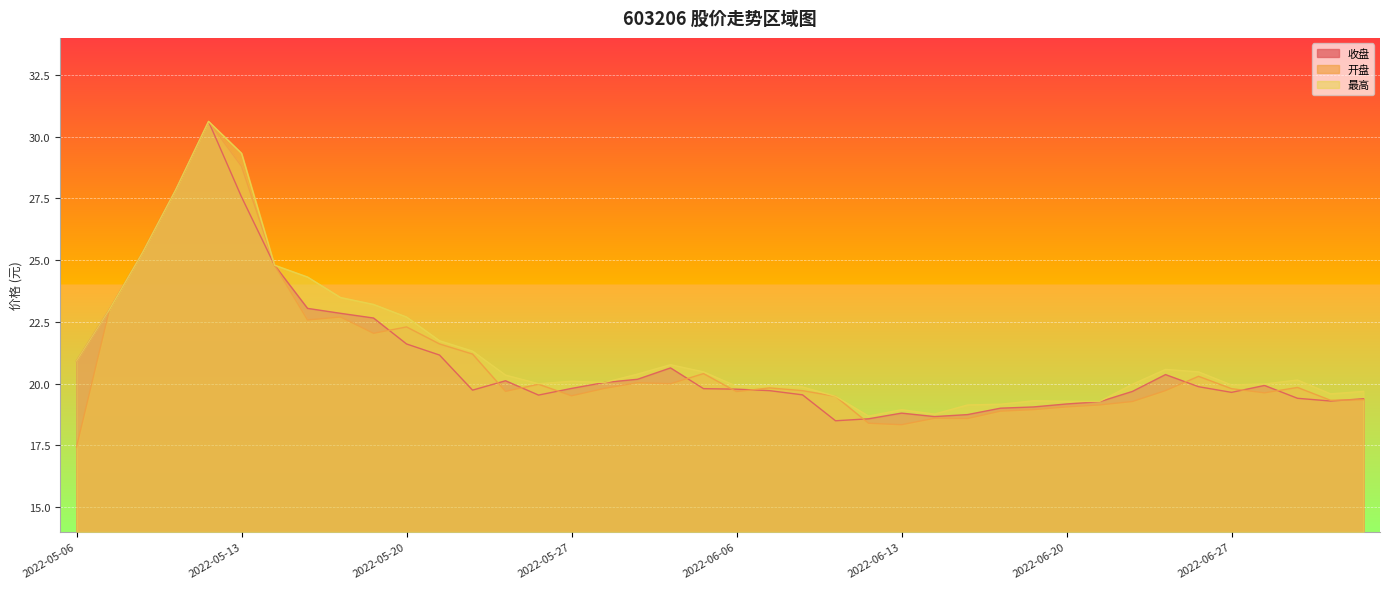

What is the difference between the highest and lowest values at 2022-05-20?

1.1